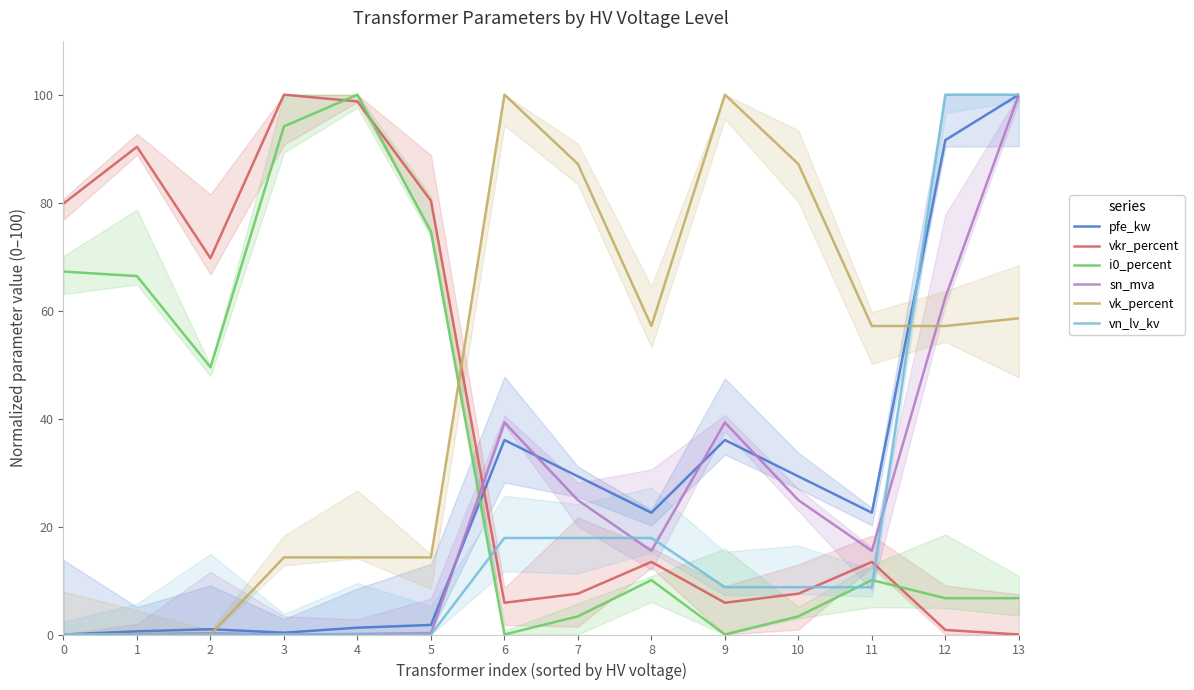

What is the average value of the vn_lv_kv series?

20.0